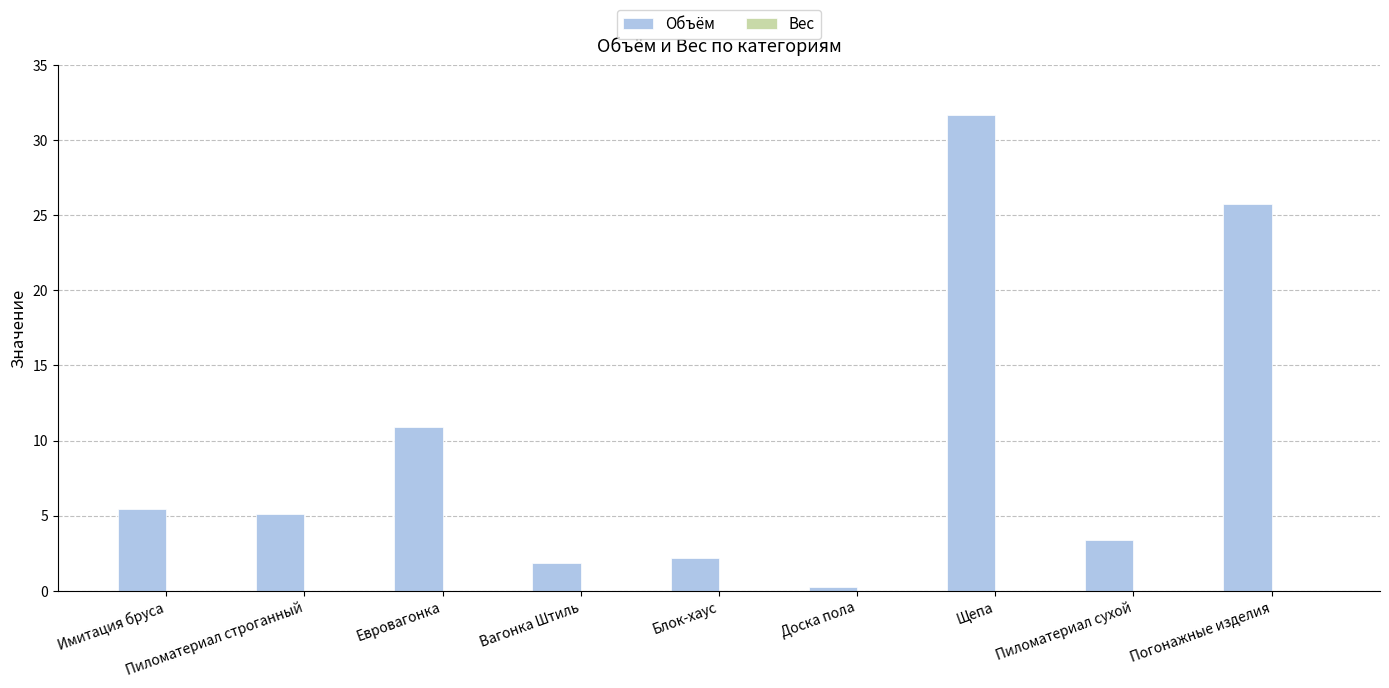

The chart shows a value of 31.7 at Щепа. True or false?

True